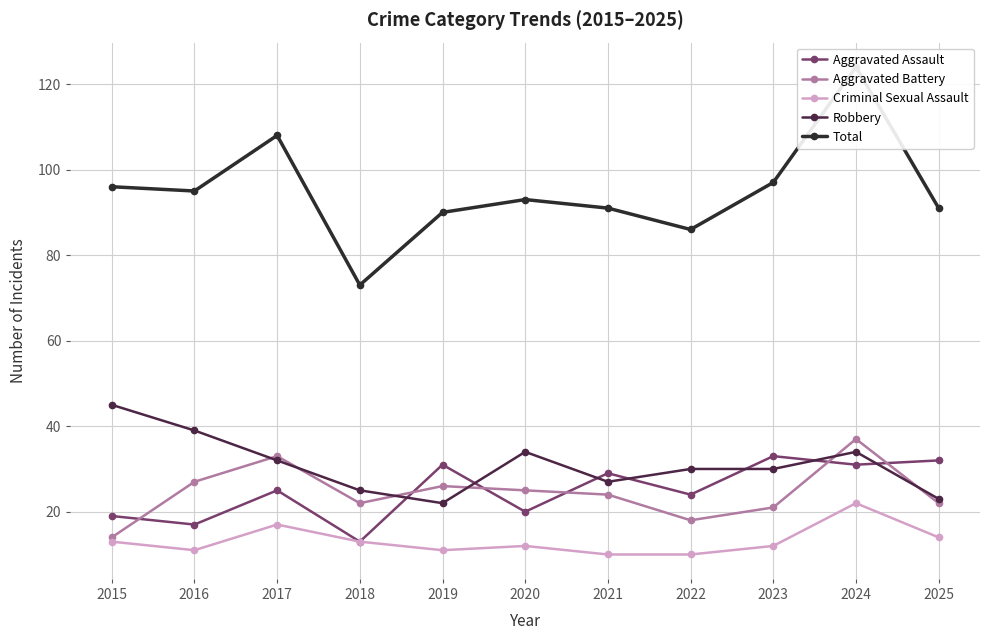

What is the highest value of the Aggravated Assault series?

33